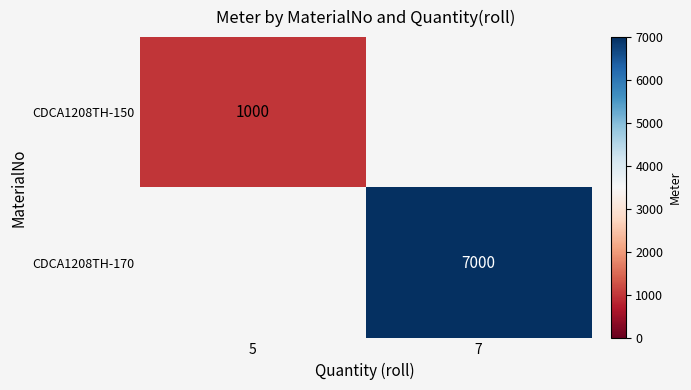

The CDCA1208TH-150 series shows 1492 at 5. True or false?

False